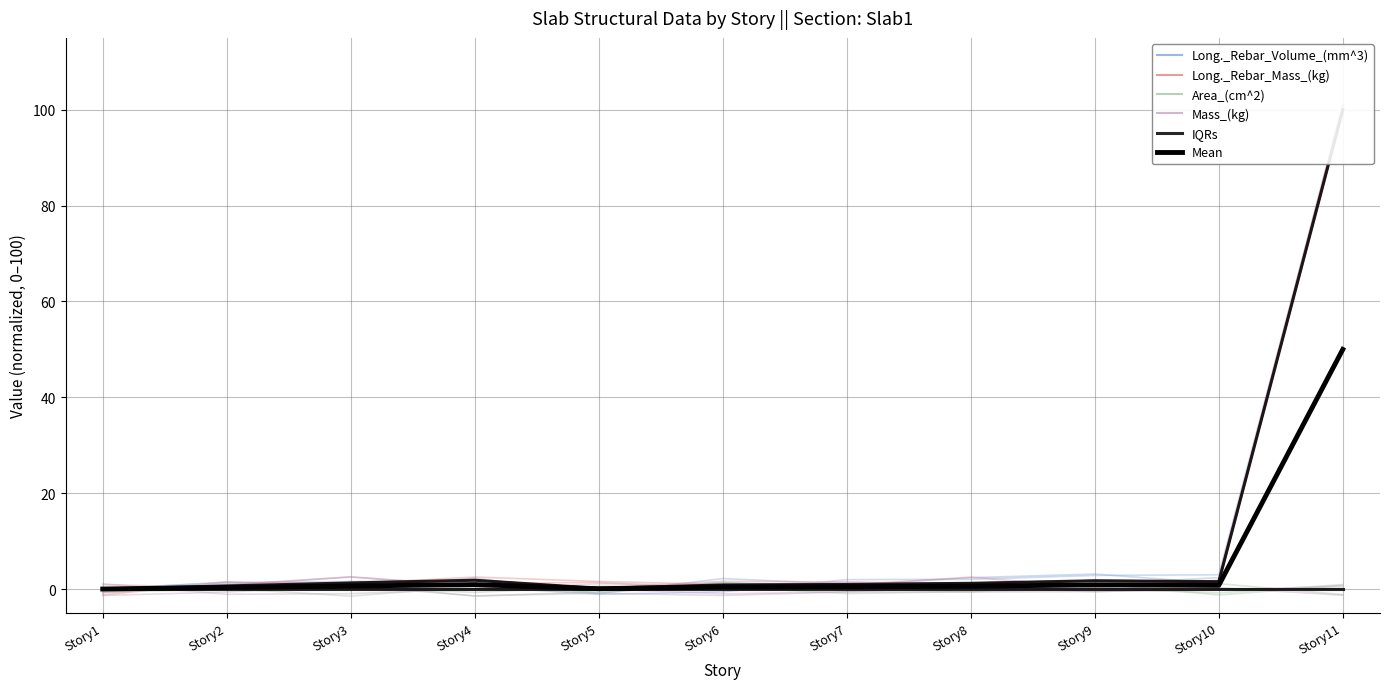

List the labels in order of Mean value, largest first.

Story11, Story4, Story9, Story10, Story3, Story8, Story7, Story6, Story2, Story5, Story1